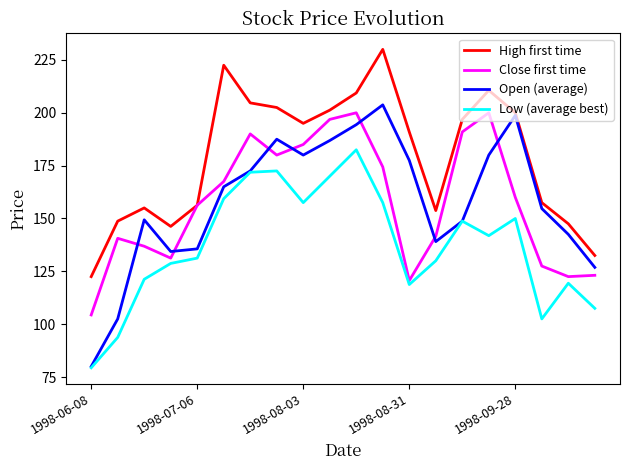

What is the smallest value displayed?

79.4